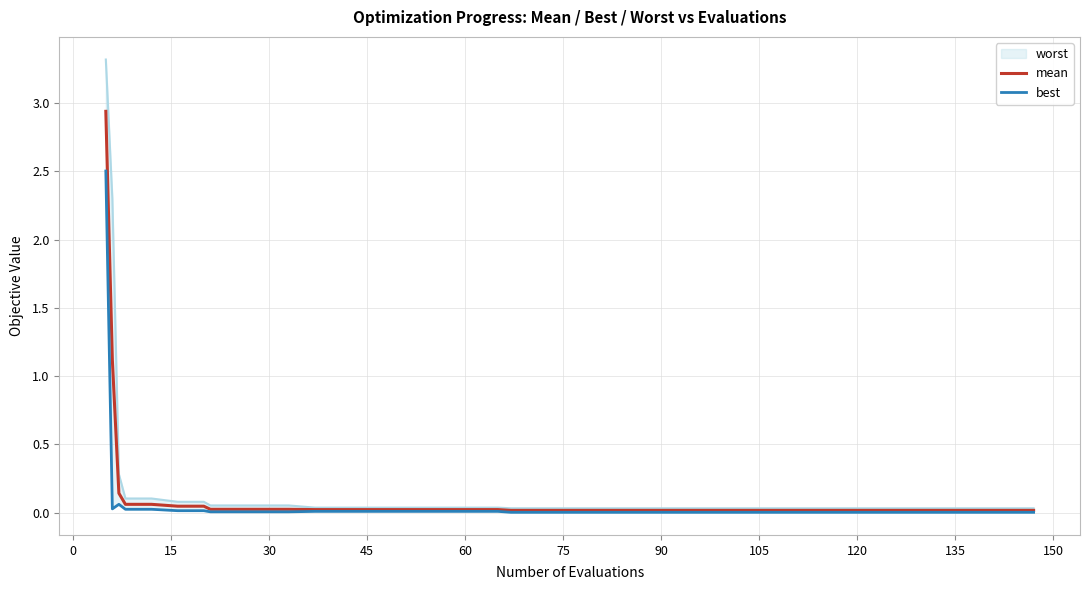

Is it true that mean equals 0.0 at 60?

True